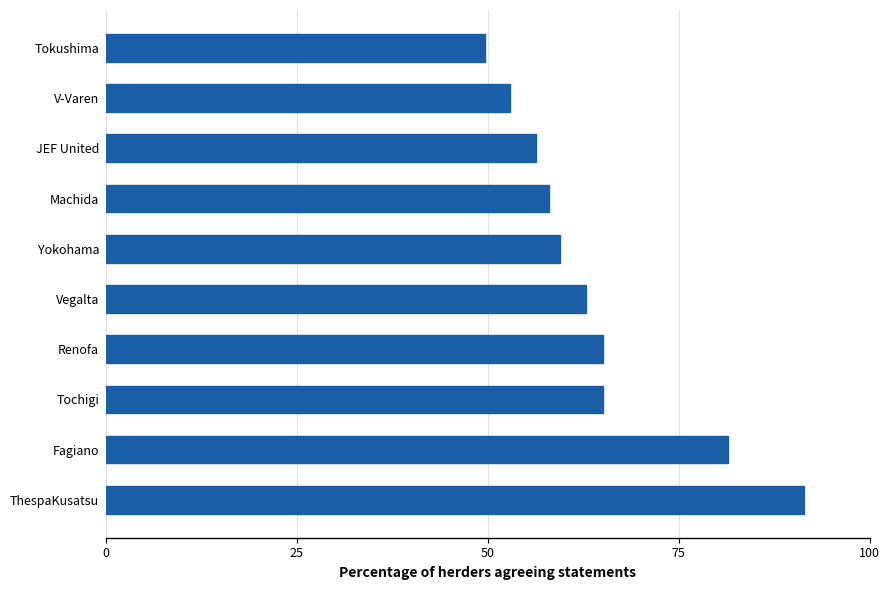

How many data points are less than 62?

5